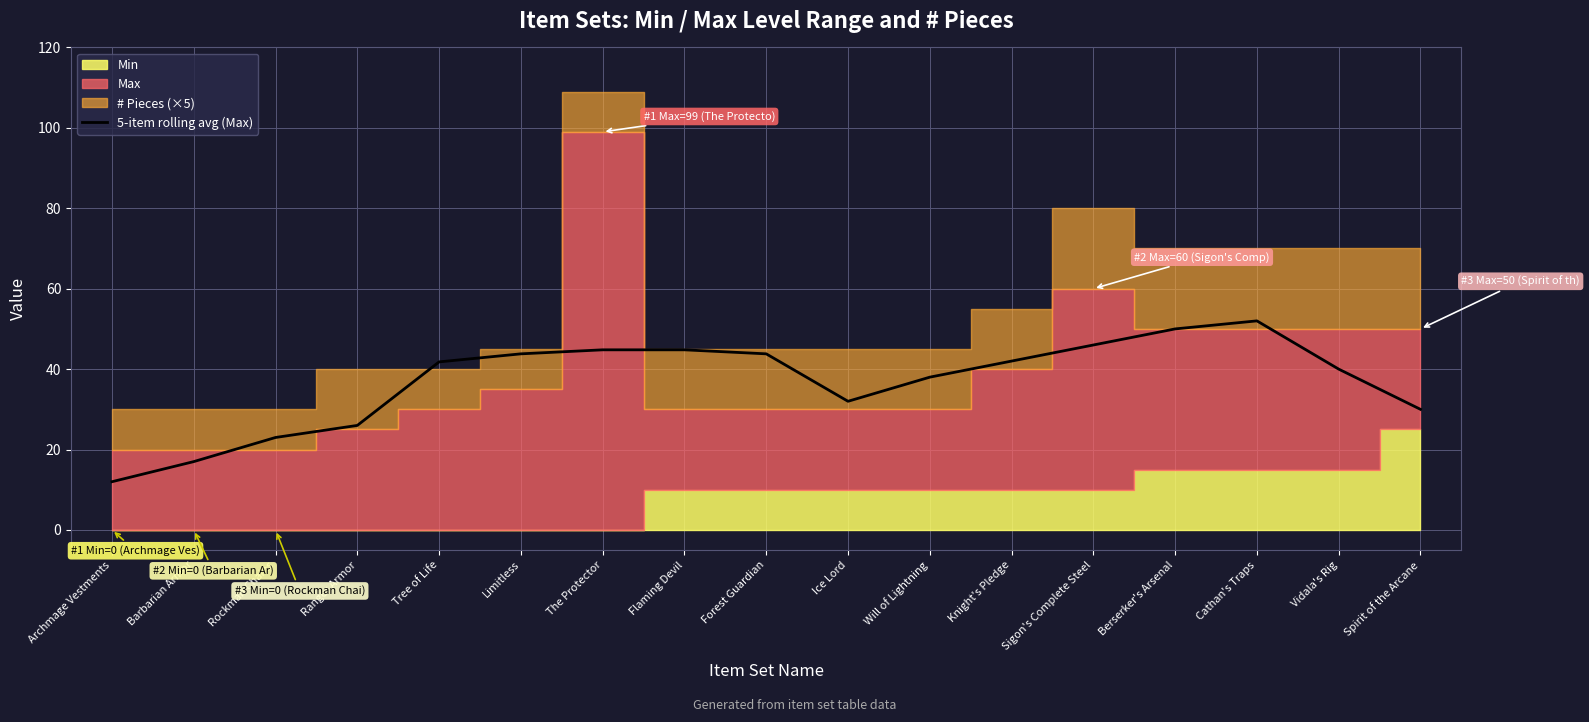

The value of 5-item rolling avg (Max) at Berserker's Arsenal is 75.3. True or false?

False